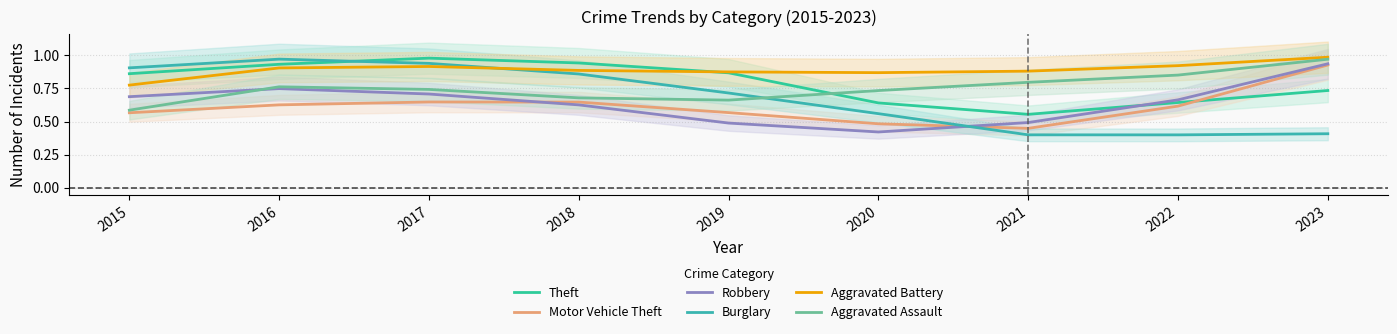

Reading left to right, what are all the values shown in this chart?

Theft: 2015=0.9	2016=0.9	2017=1.0	2018=0.9	2019=0.9	2020=0.6	2021=0.6	2022=0.6	2023=0.7
Motor Vehicle Theft: 2015=0.6	2016=0.6	2017=0.6	2018=0.6	2019=0.6	2020=0.5	2021=0.4	2022=0.6	2023=0.9
Robbery: 2015=0.7	2016=0.7	2017=0.7	2018=0.6	2019=0.5	2020=0.4	2021=0.5	2022=0.7	2023=0.9
Burglary: 2015=0.9	2016=1.0	2017=0.9	2018=0.9	2019=0.7	2020=0.6	2021=0.4	2022=0.4	2023=0.4
Aggravated Battery: 2015=0.8	2016=0.9	2017=0.9	2018=0.9	2019=0.9	2020=0.9	2021=0.9	2022=0.9	2023=1.0
Aggravated Assault: 2015=0.6	2016=0.8	2017=0.7	2018=0.7	2019=0.7	2020=0.7	2021=0.8	2022=0.9	2023=1.0